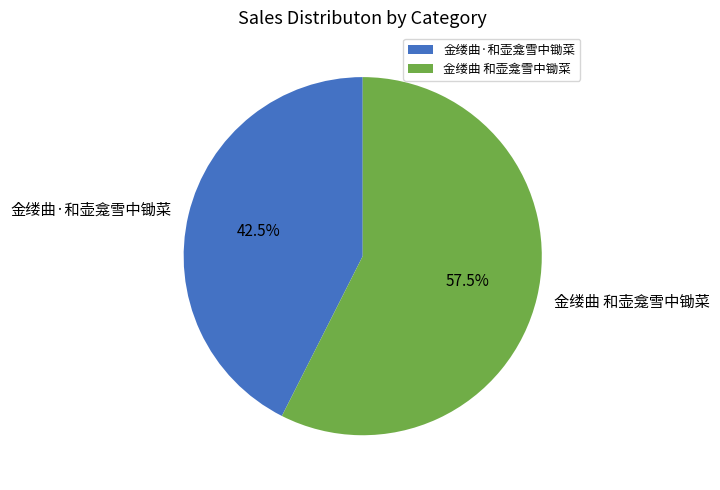

Count the number of slices in the pie.

2